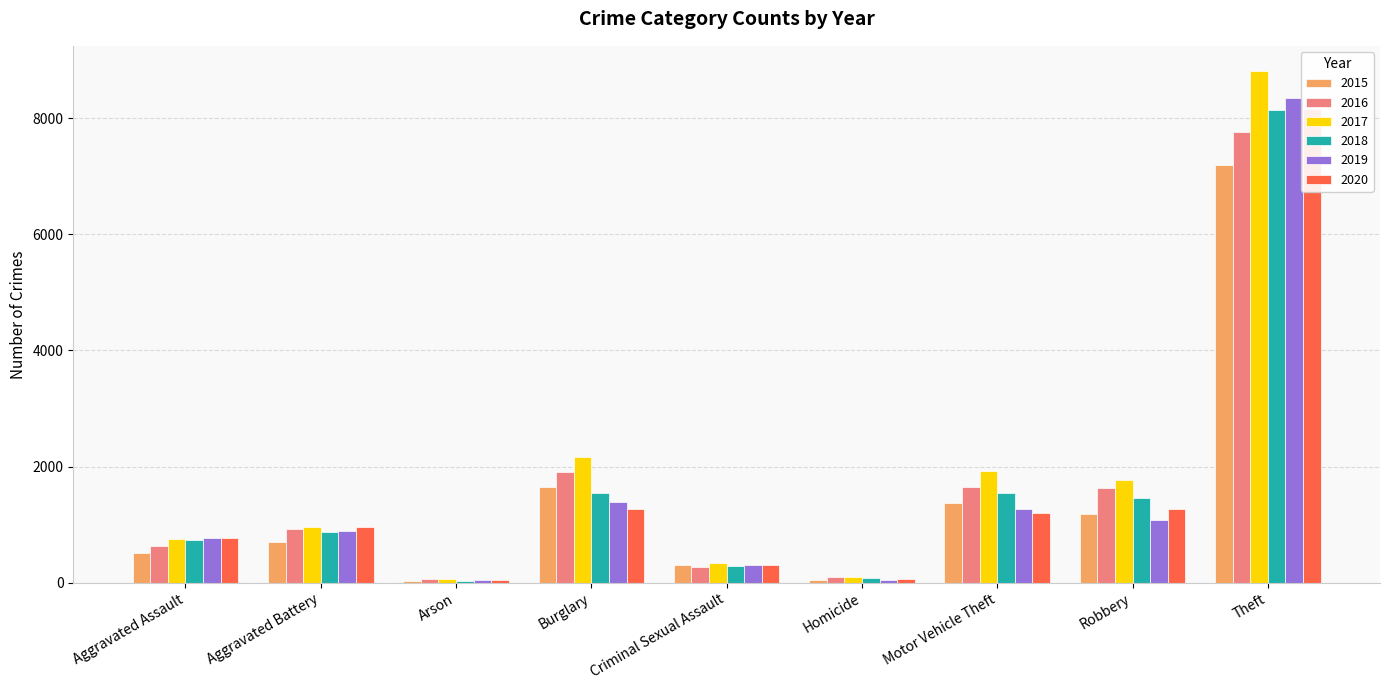

The value of 2018 at Aggravated Assault is 732. True or false?

True